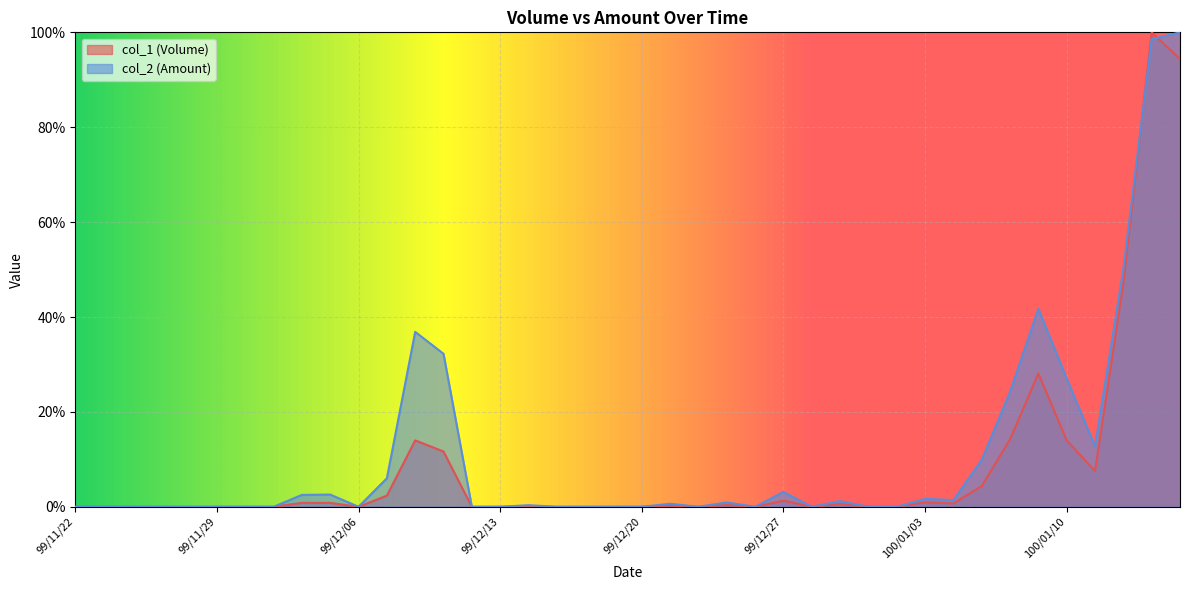

Reading right to left, transcribe all the data shown in this chart.

col_1: 100/01/14=94.4	100/01/13=100.0	100/01/12=47.1	100/01/11=7.5	100/01/10=14.0	100/01/07=28.1	100/01/06=14.2	100/01/05=4.4	100/01/04=0.7	100/01/03=0.9	99/12/31=0.0	99/12/30=0.0	99/12/29=0.6	99/12/28=0.0	99/12/27=1.3	99/12/24=0.0	99/12/23=0.4	99/12/22=0.0	99/12/21=0.2	99/12/20=0.0	99/12/17=0.0	99/12/16=0.0	99/12/15=0.0	99/12/14=0.1	99/12/13=0.0	99/12/10=0.0	99/12/09=11.6	99/12/08=14.0	99/12/07=2.4	99/12/06=0.0	99/12/03=0.8	99/12/02=0.8	99/12/01=0.0	99/11/30=0.0	99/11/29=0.0	99/11/26=0.0	99/11/25=0.0	99/11/24=0.0	99/11/23=0.0	99/11/22=0.0
col_2: 100/01/14=100.0	100/01/13=98.5	100/01/12=50.1	100/01/11=12.8	100/01/10=27.0	100/01/07=41.7	100/01/06=24.2	100/01/05=9.9	100/01/04=1.4	100/01/03=1.7	99/12/31=0.0	99/12/30=0.0	99/12/29=1.2	99/12/28=0.0	99/12/27=3.1	99/12/24=0.0	99/12/23=0.9	99/12/22=0.0	99/12/21=0.6	99/12/20=0.0	99/12/17=0.0	99/12/16=0.0	99/12/15=0.0	99/12/14=0.3	99/12/13=0.0	99/12/10=0.0	99/12/09=32.2	99/12/08=36.9	99/12/07=6.0	99/12/06=0.0	99/12/03=2.6	99/12/02=2.5	99/12/01=0.0	99/11/30=0.0	99/11/29=0.0	99/11/26=0.0	99/11/25=0.0	99/11/24=0.0	99/11/23=0.0	99/11/22=0.0